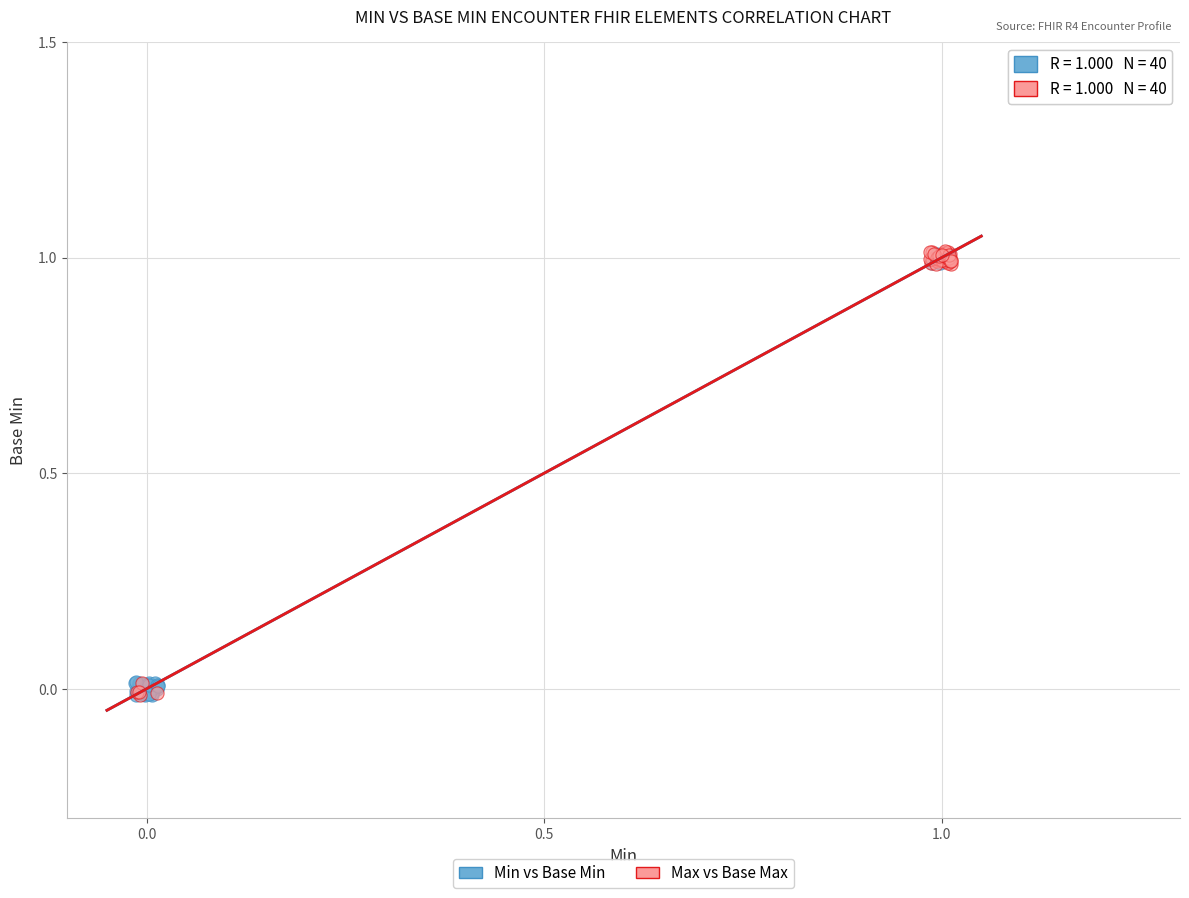

What are all the series names shown in the legend?

Min vs Base Min, Max vs Base Max